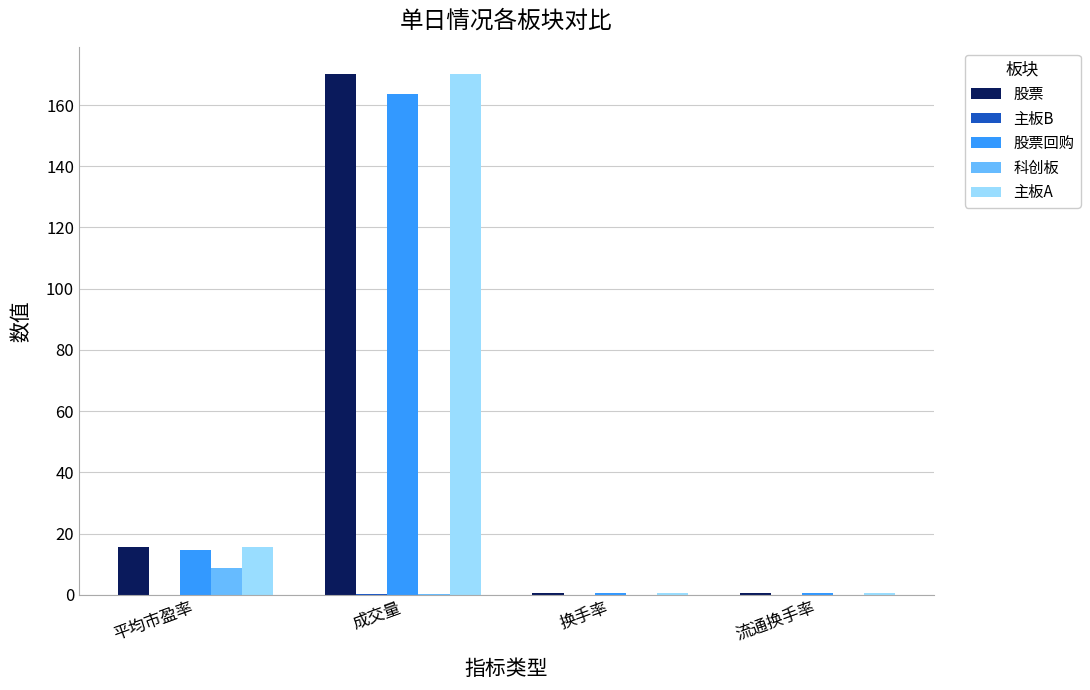

Which category has the highest value across all series?

成交量